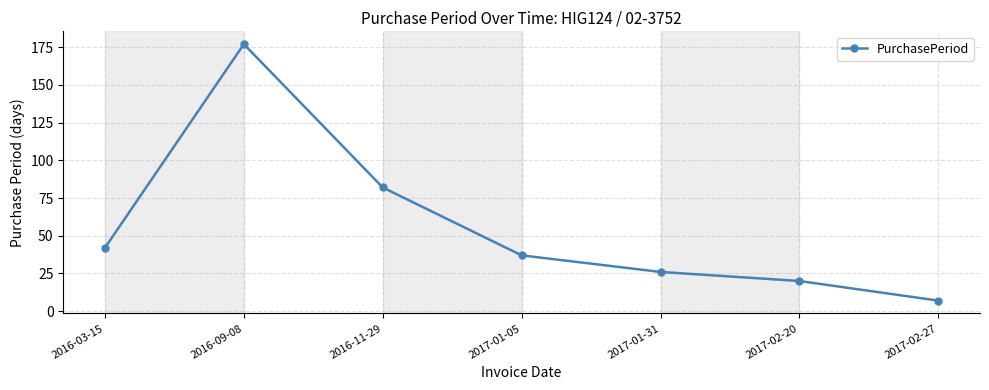

Approximately how many times larger is the value at 2017-02-27 compared to 2017-01-05?

0.2